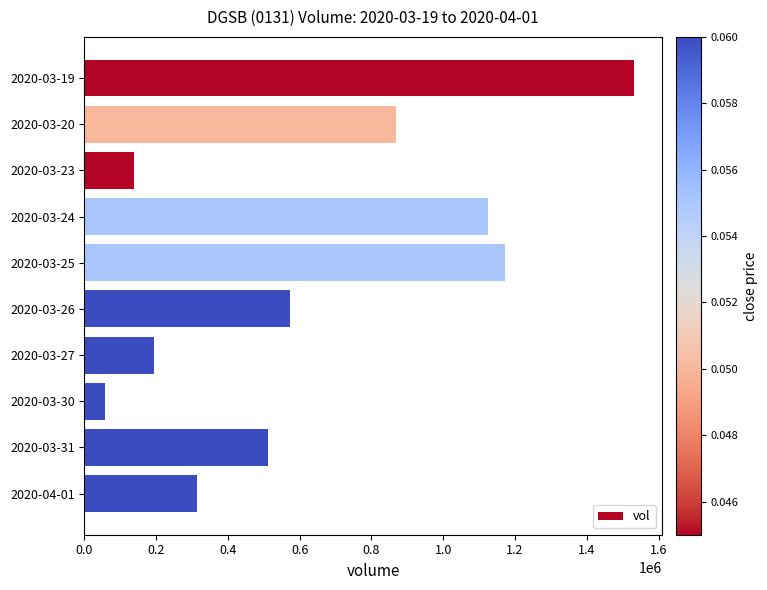

What is the change in value from 2020-03-26 to 2020-03-30?

-515400